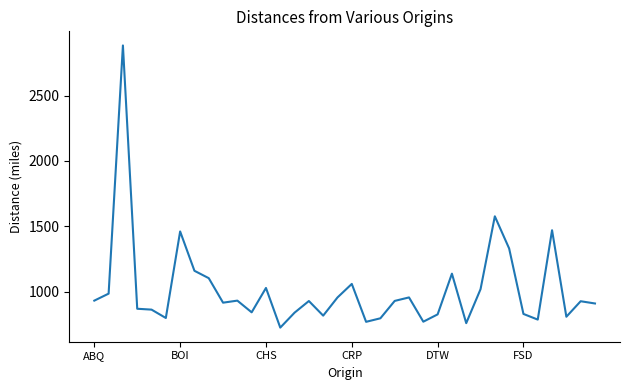

What is the difference between the maximum and minimum values?

2159.2